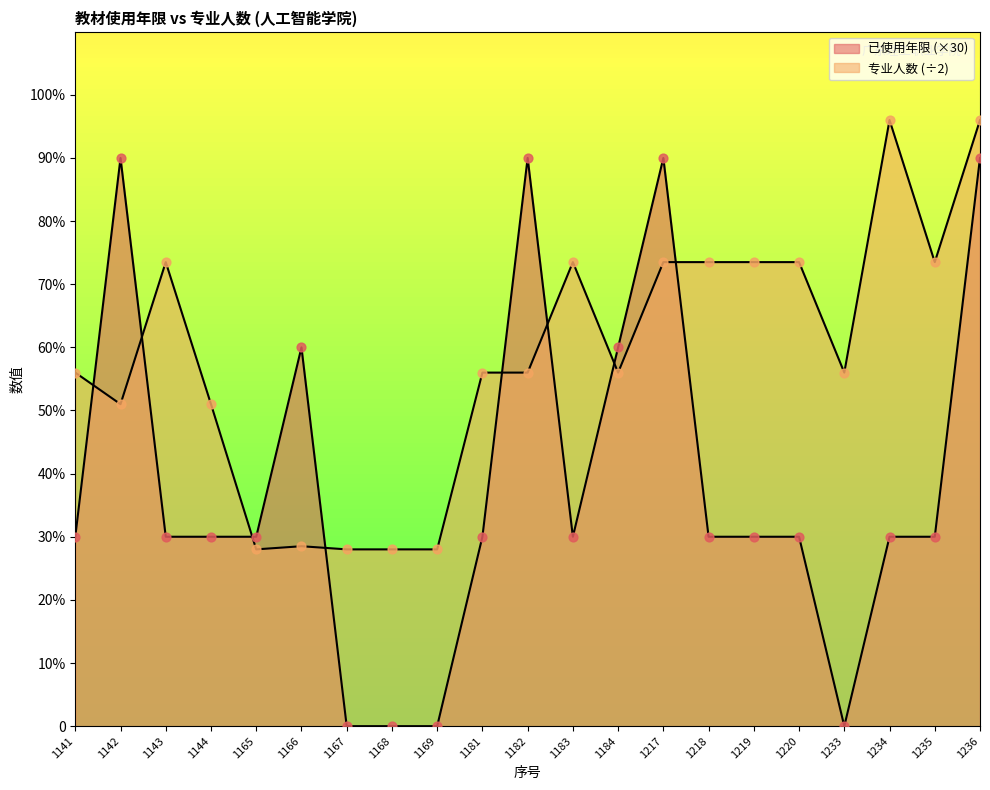

Is the value of 专业人数 at 1218 greater than the value of 已使用年限 at 1144?

Yes